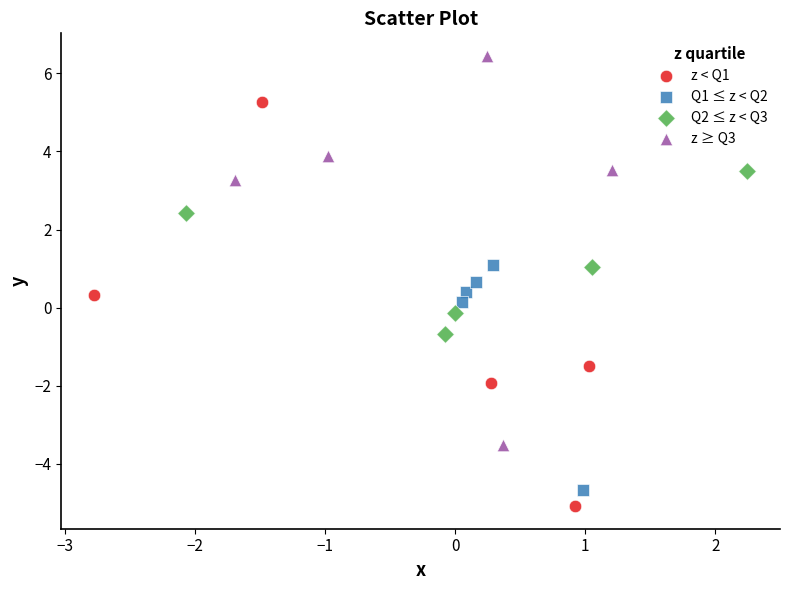

Which series reaches the maximum Y coordinate?

z ≥ Q3